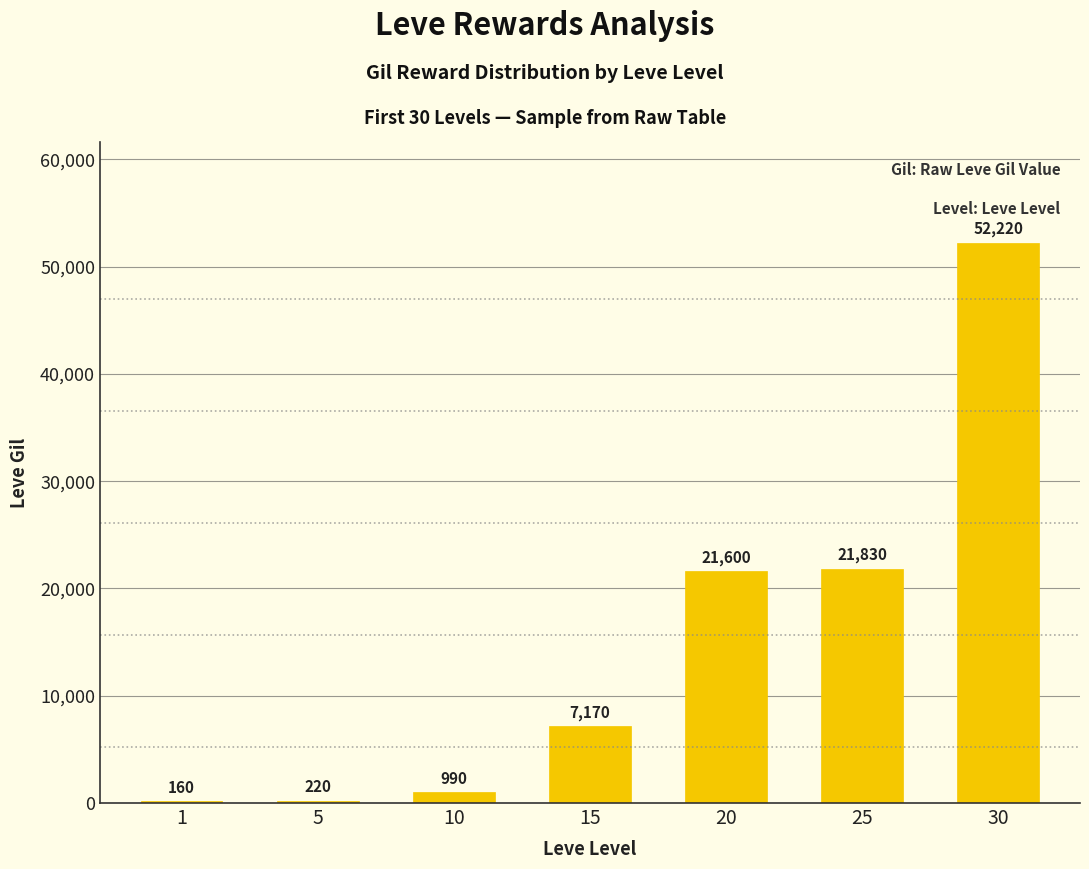

Reading left to right, list all the values displayed in this chart.

160	220	990	7170	21600	21830	52220